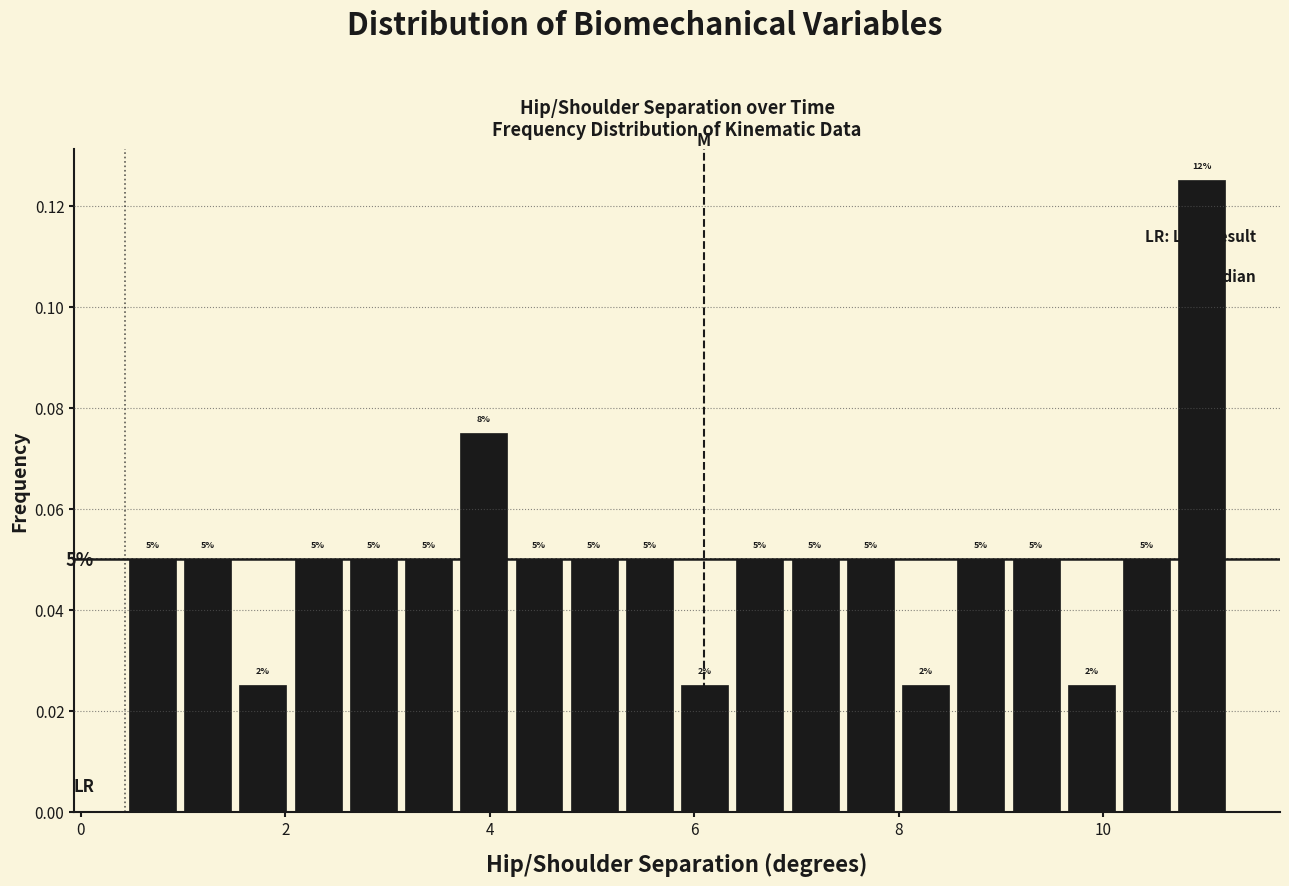

Read against the x-axis, roughly where is the centre of the tallest bar?

11.0